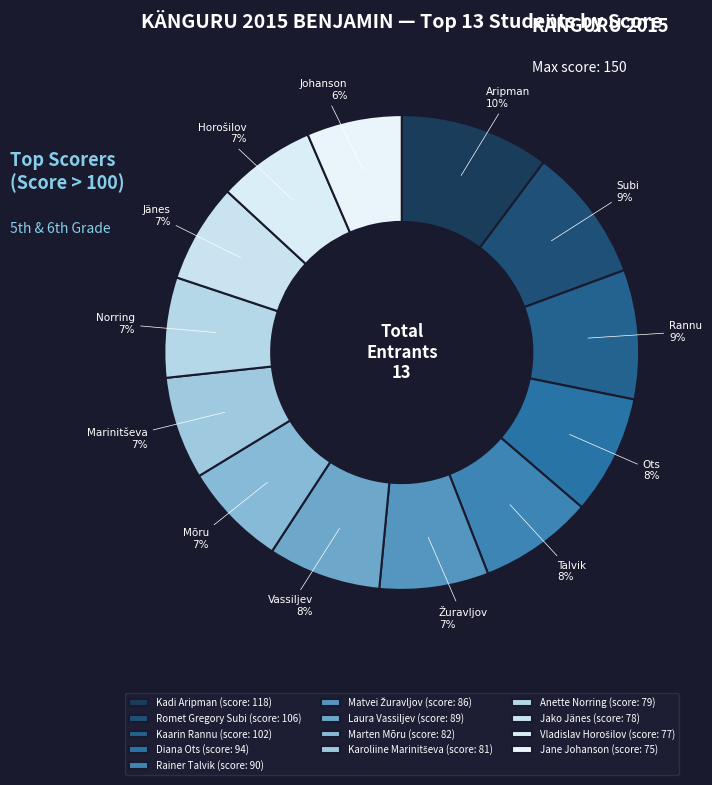

The Jako Jänes slice represents 17% of the pie. True or false?

False